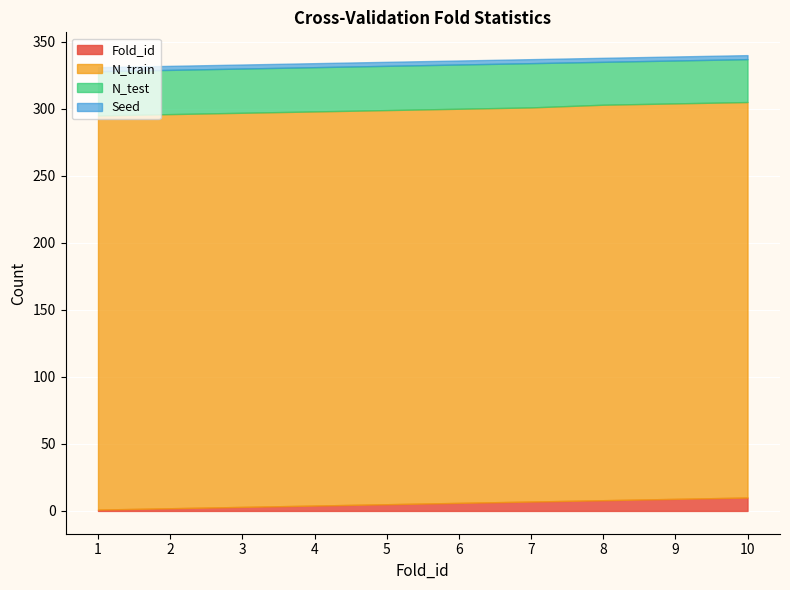

Which label corresponds to the smallest value in the chart?

1